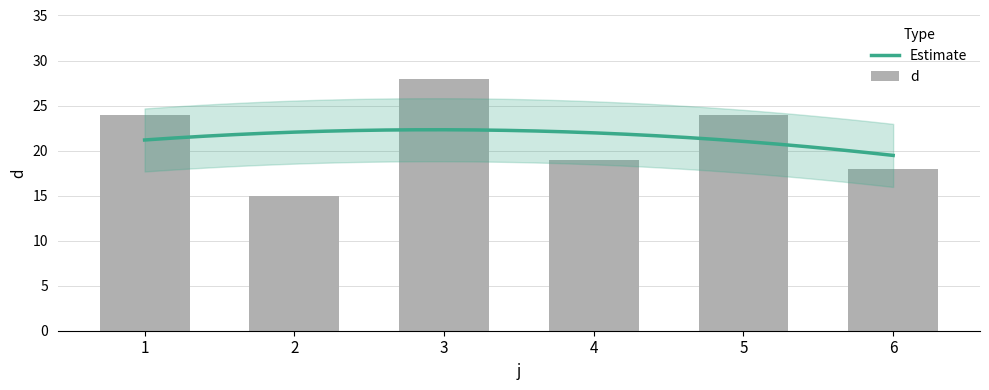

What is the minimum value shown in the chart?

15